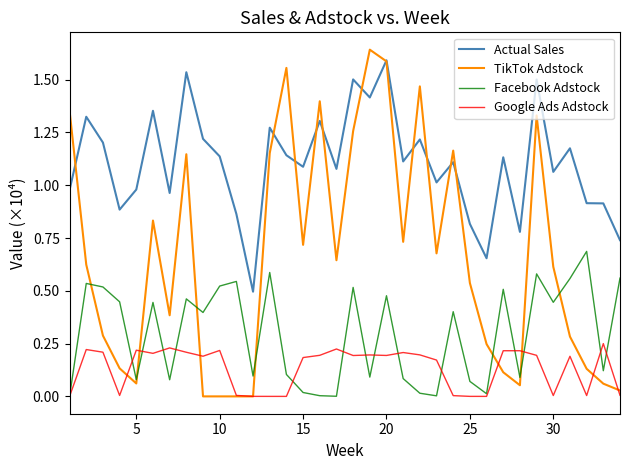

List the series in order of their peak value, highest first.

TikTok Adstock, Actual Sales, Facebook Adstock, Google Ads Adstock